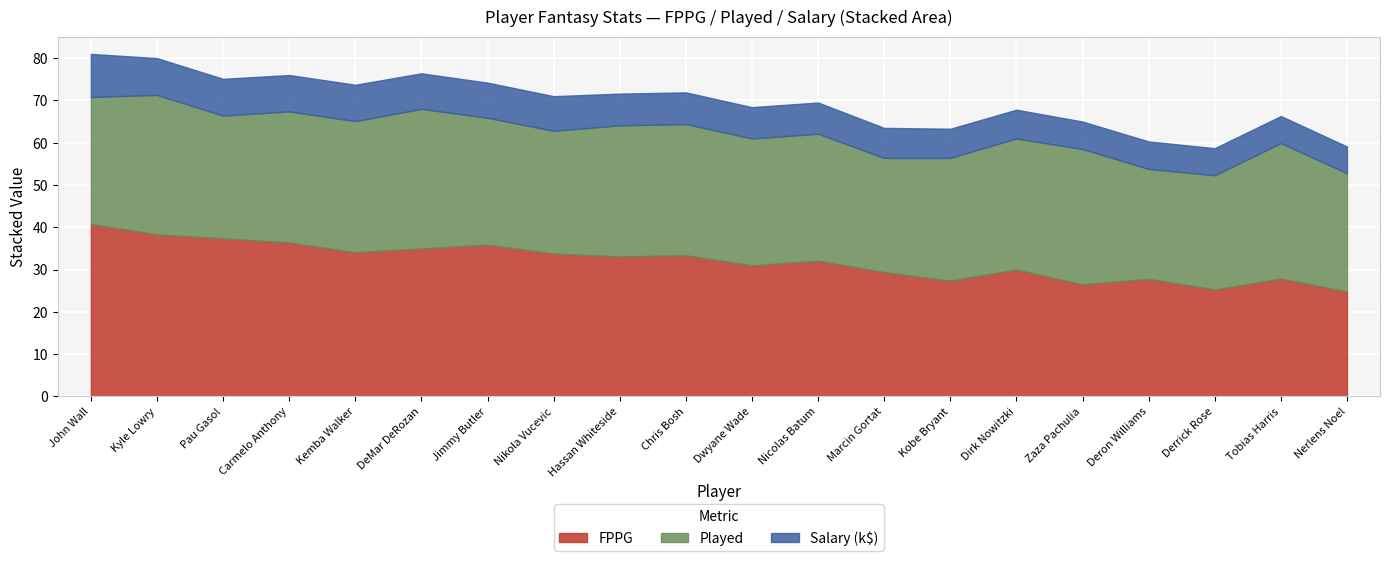

What is the difference between the maximum and minimum values in the Salary_k series?

3.9